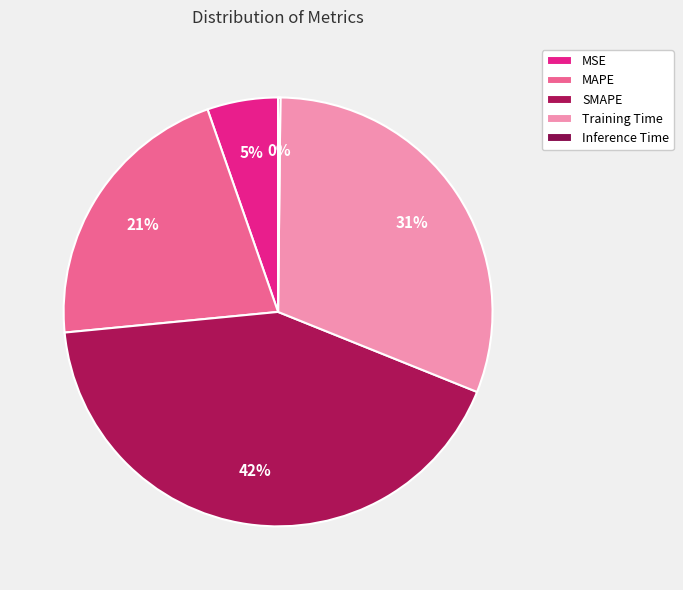

True or false: SMAPE accounts for 50% of the total.

False